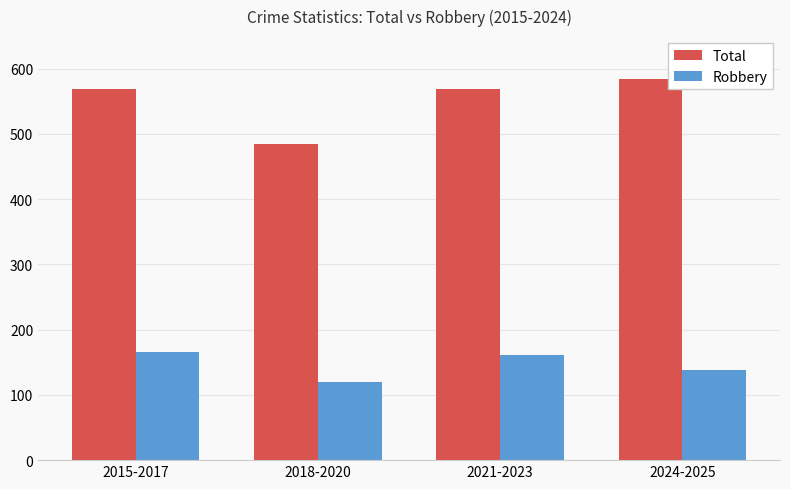

Count the number of data series in this chart.

2